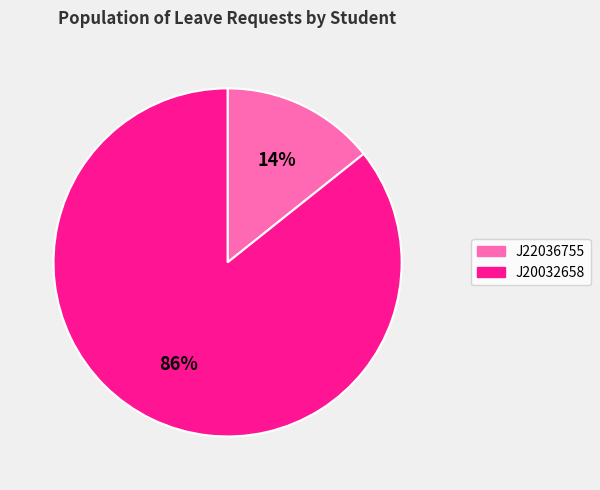

Is the sum of J22036755 and J20032658 greater than half?

Yes